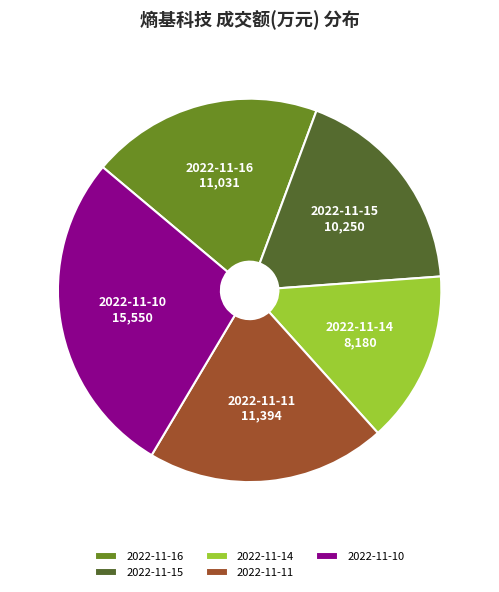

Is the sum of 2022-11-11 and 2022-11-16 greater than half?

No